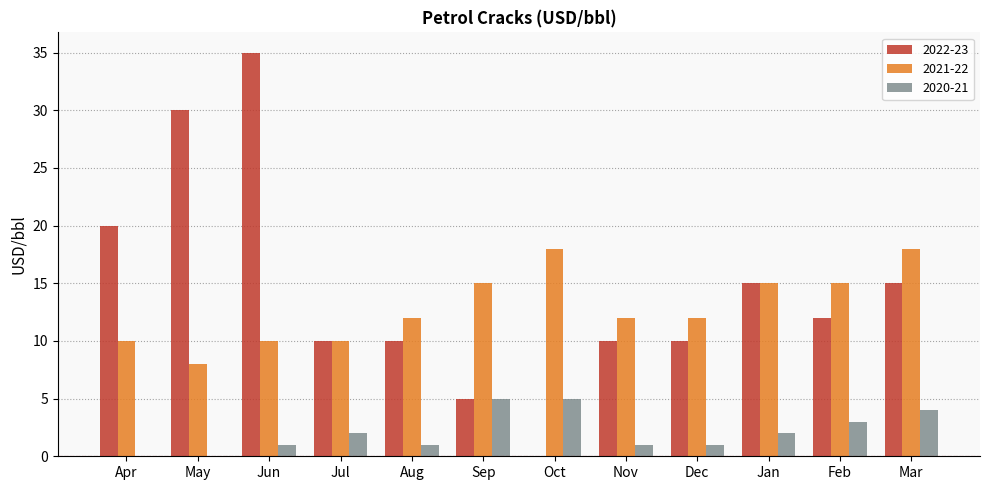

What is the sum of all 2020-21 values?

25